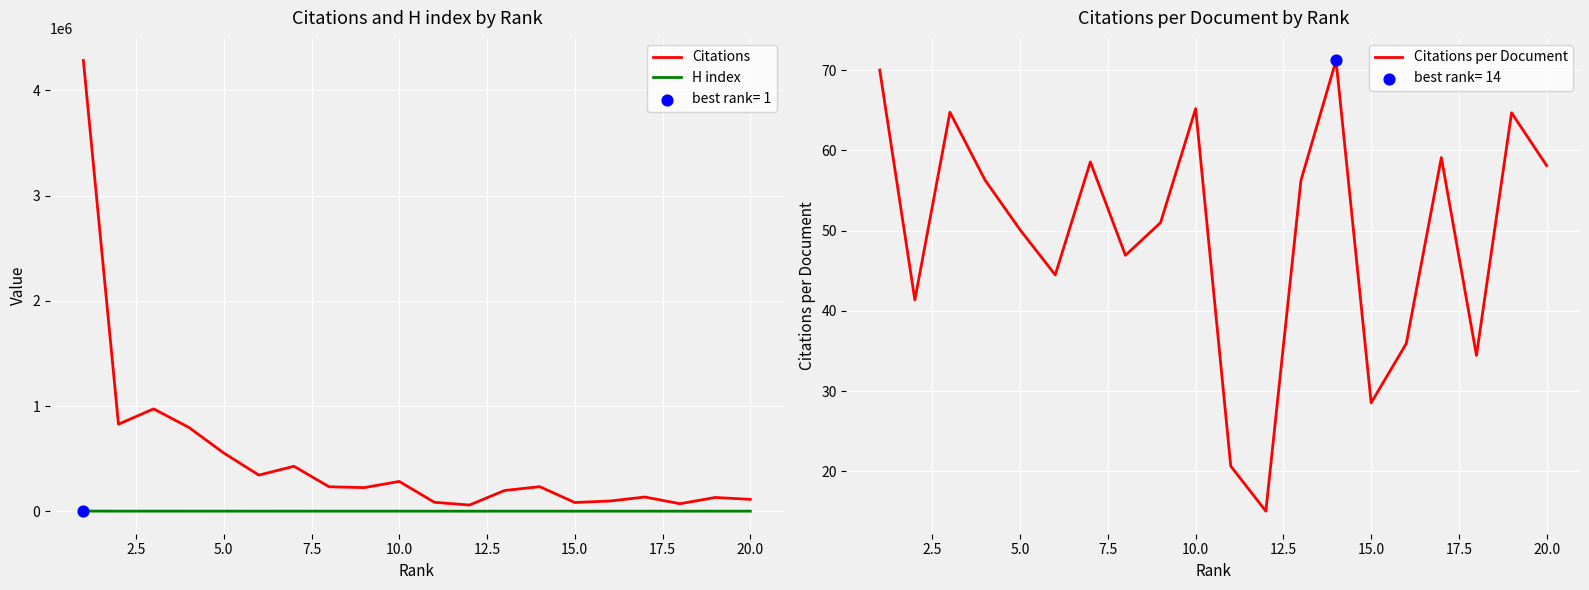

At how many categories does at least one series exceed 1511066?

1